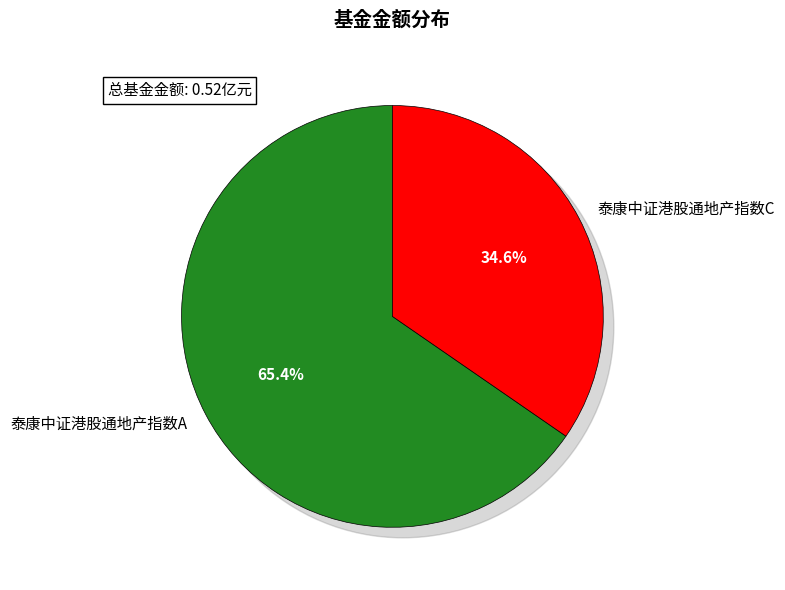

Count the number of slices in the pie.

2